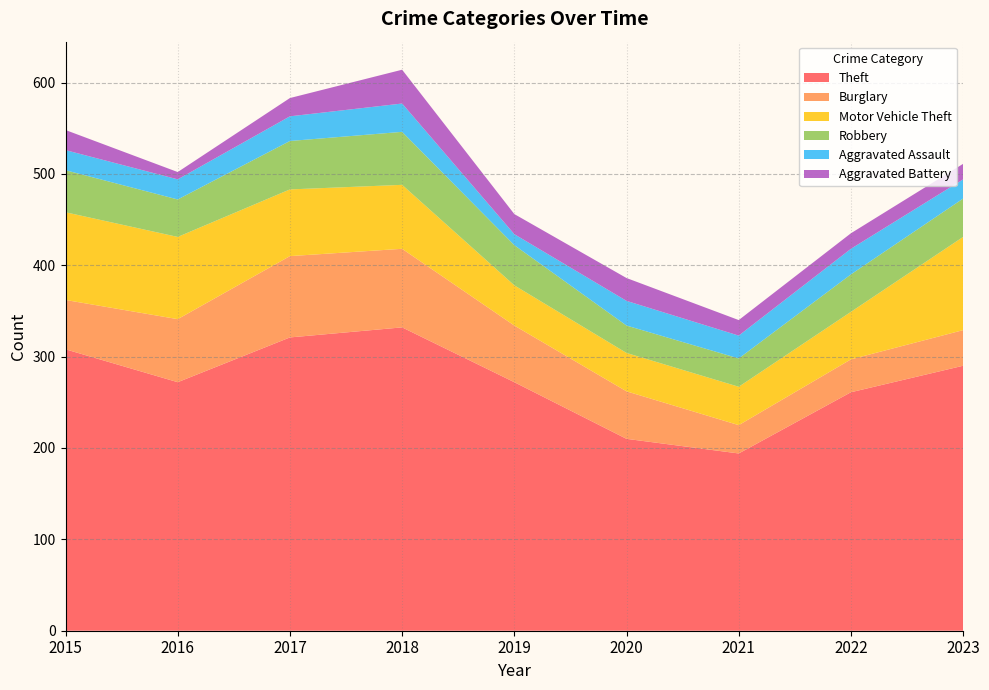

Reading left to right, what are all the values shown in this chart?

Theft: 308	272	321	332	272	210	194	261	290
Burglary: 54	69	89	86	62	52	31	36	39
Motor Vehicle Theft: 96	90	73	70	44	42	42	52	102
Robbery: 46	41	53	58	44	30	31	41	42
Aggravated Assault: 22	22	27	31	12	27	25	28	21
Aggravated Battery: 22	8	20	37	22	25	17	17	17